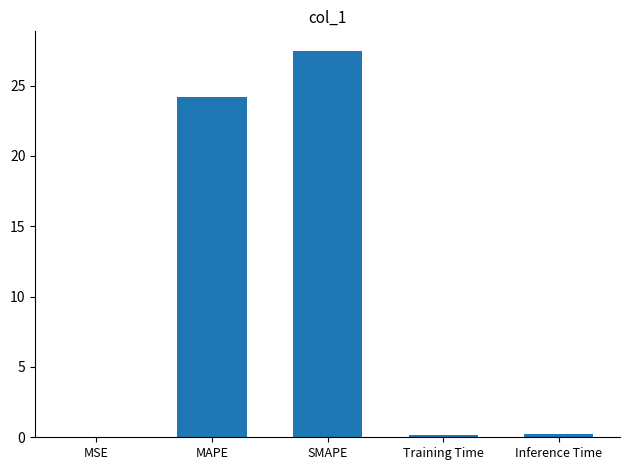

What is the sum of all values?

52.0